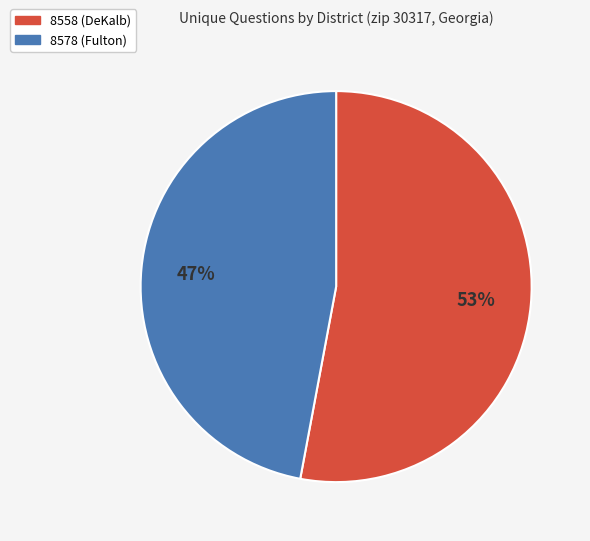

Do 8578 (Fulton) and 8558 (DeKalb) together represent more than half of the pie?

Yes